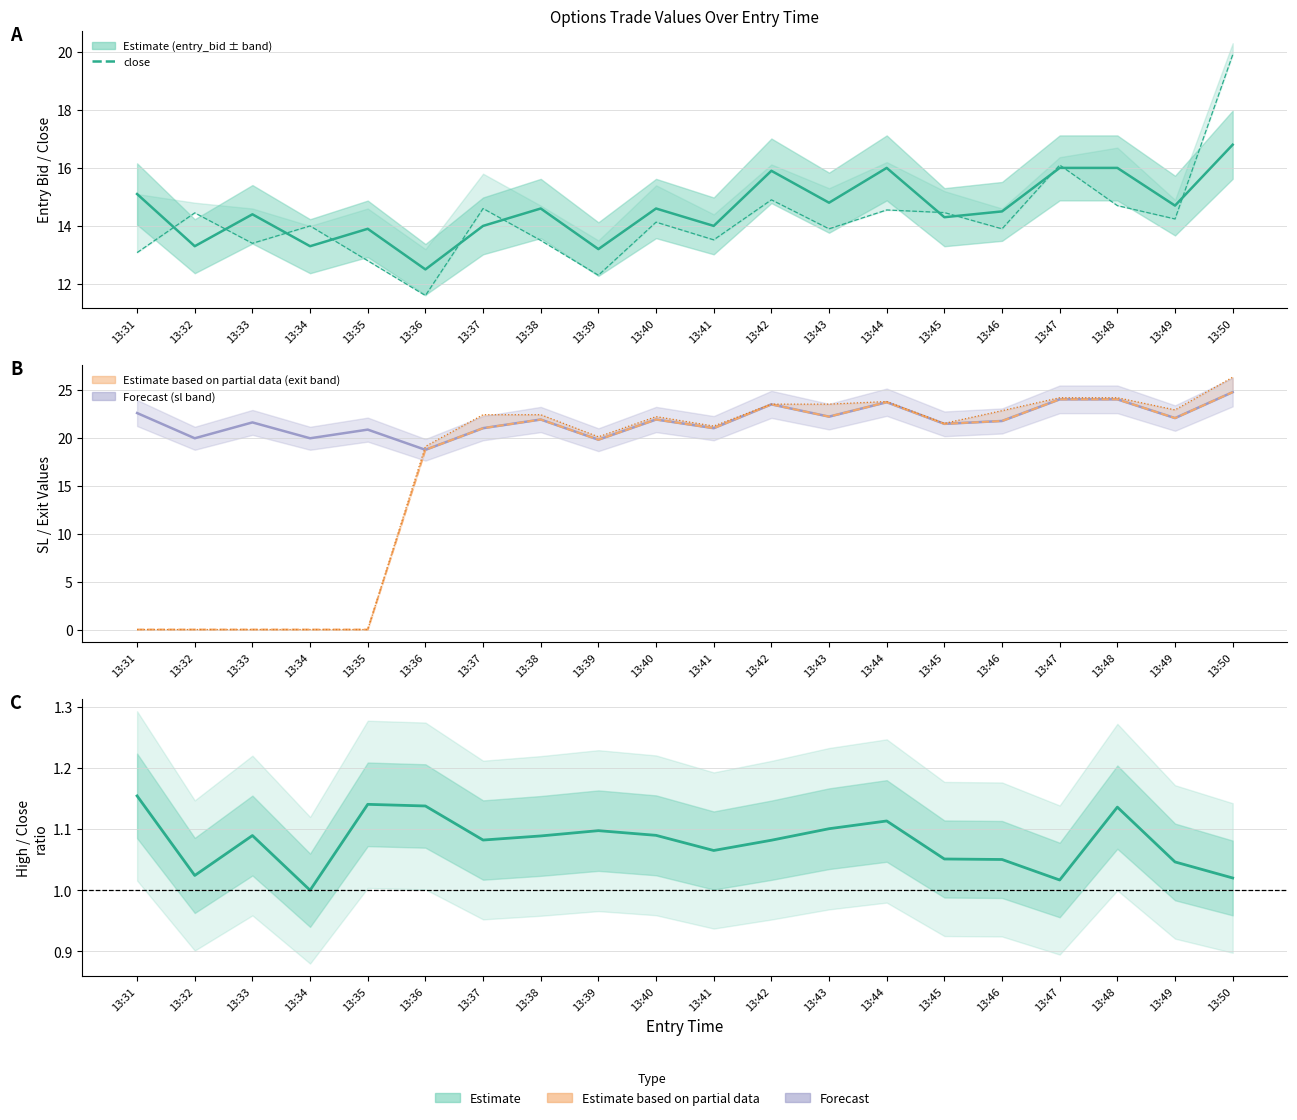

How many values in the high/close ratio series exceed 1?

19